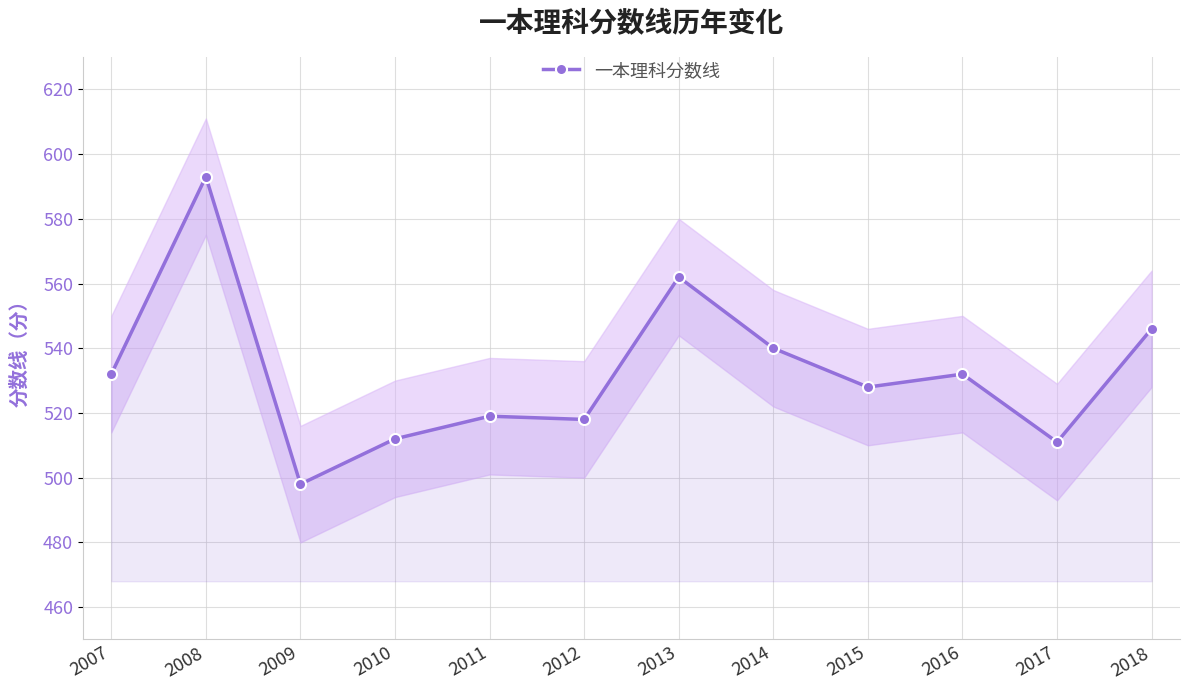

Is it true that the value at 2013 is 218?

False